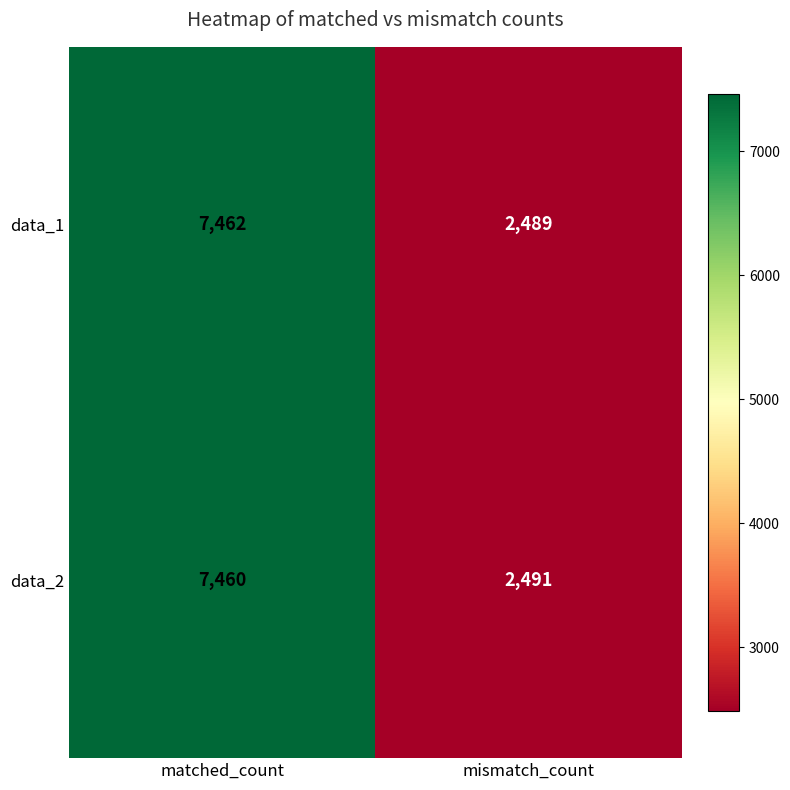

Which label corresponds to the smallest value in the chart?

mismatch_count